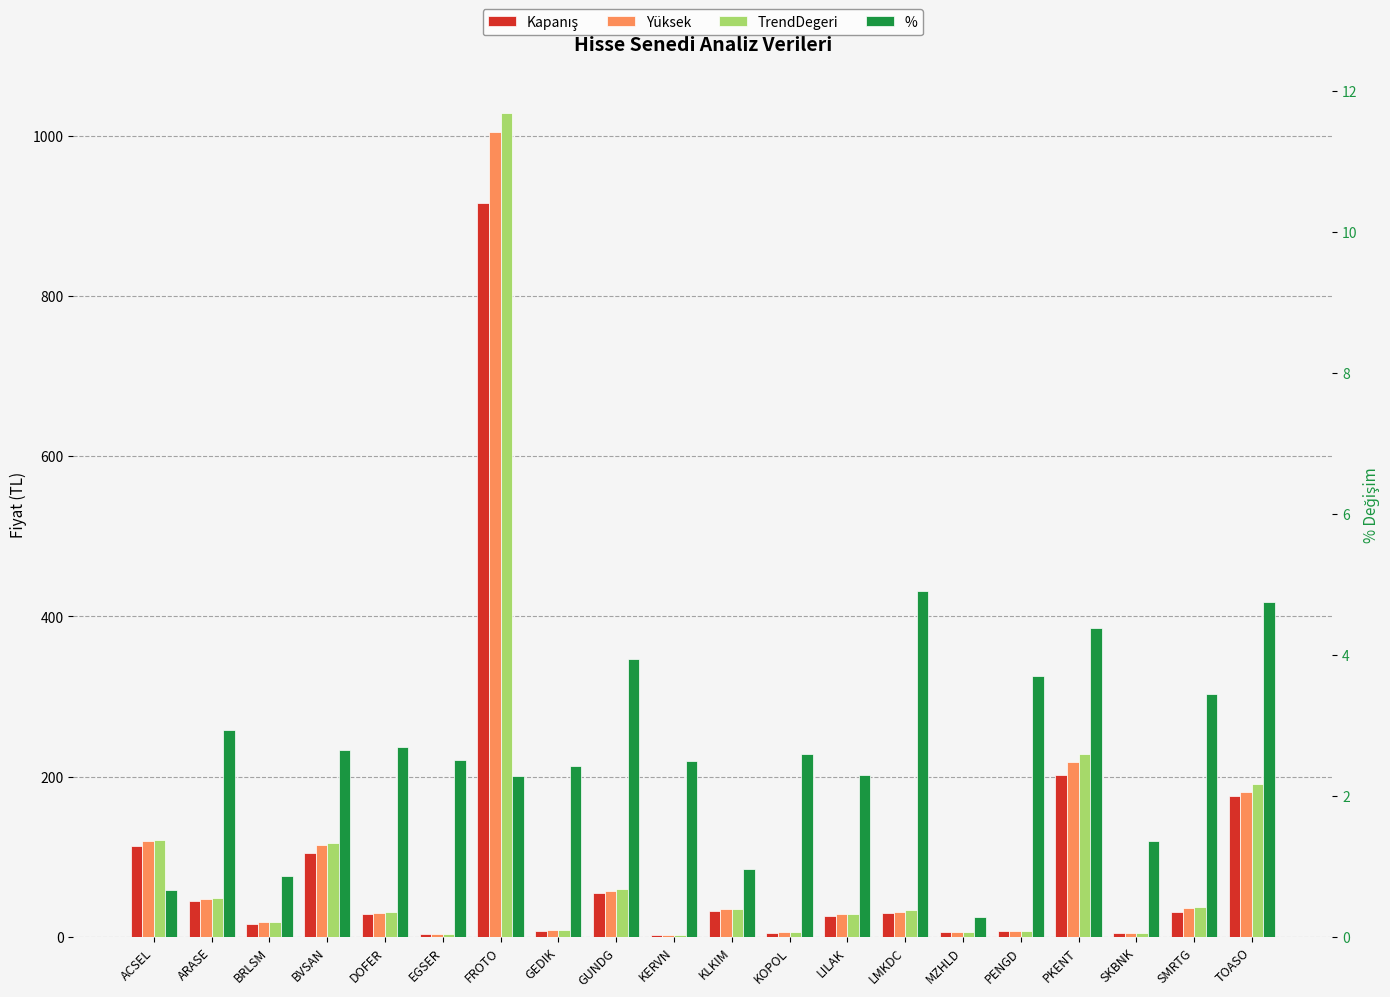

Is the value of TrendDegeri at MZHLD greater than the value of Kapanış at EGSER?

Yes